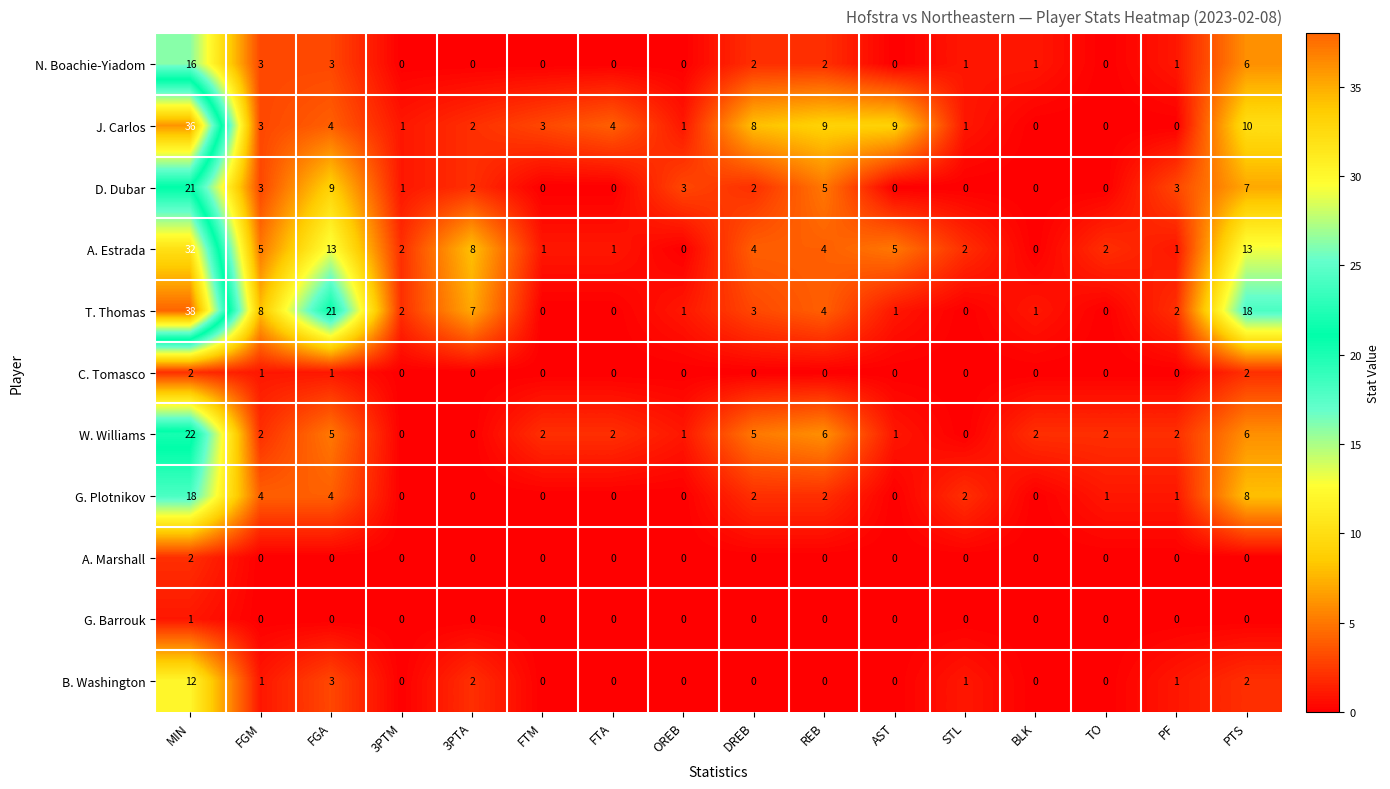

How many distinct data groups are displayed?

11